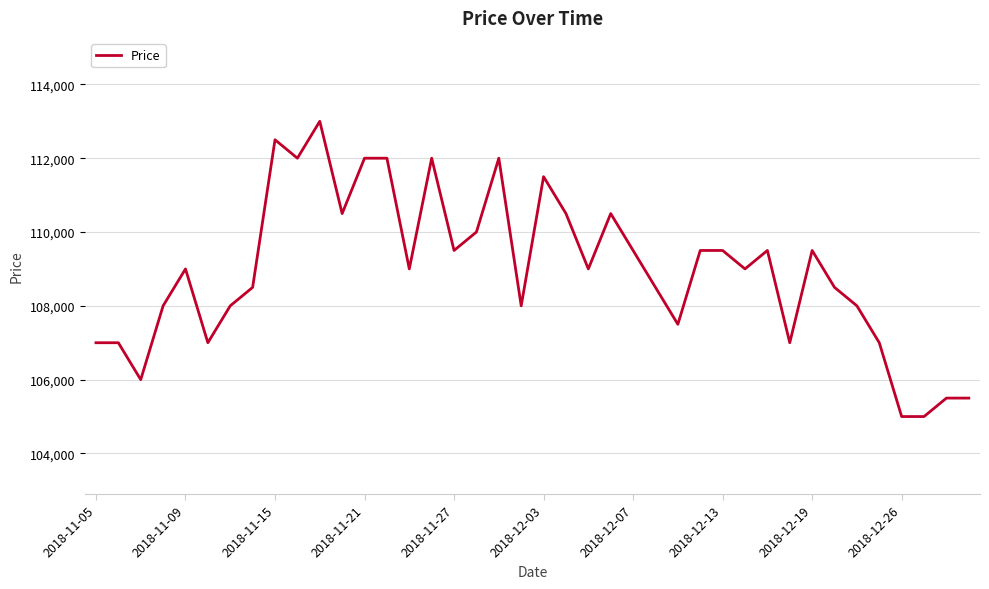

What is the difference between the maximum and minimum values?

8000